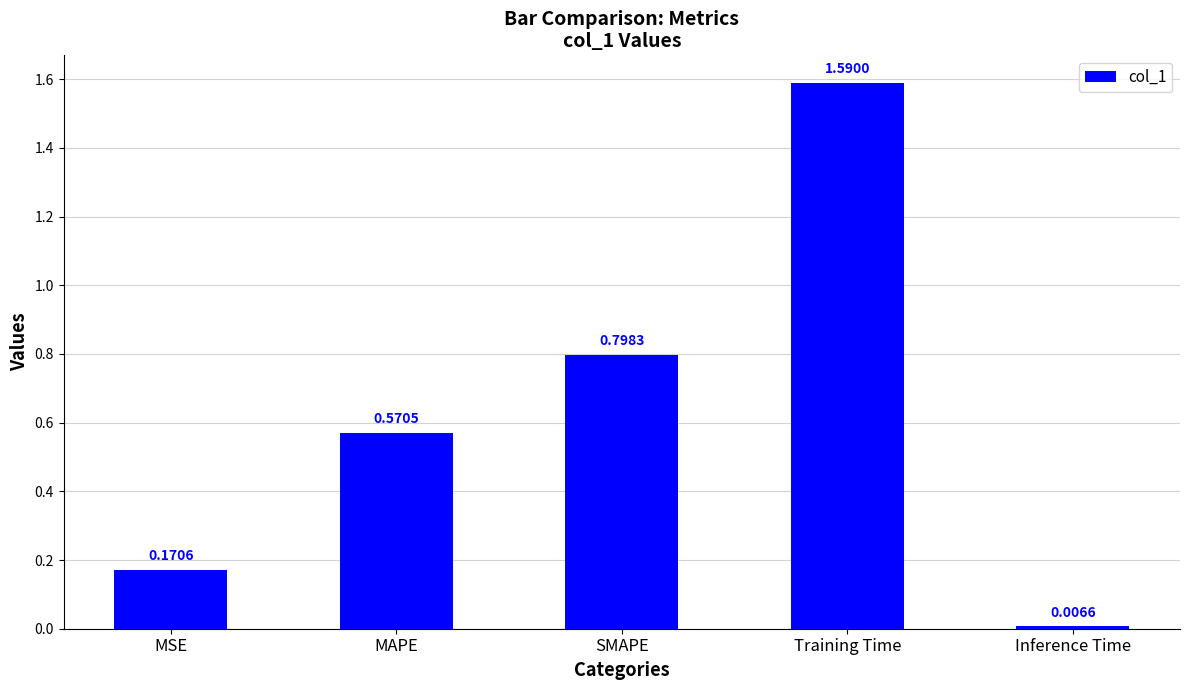

Which label corresponds to the largest value in the chart?

Training Time